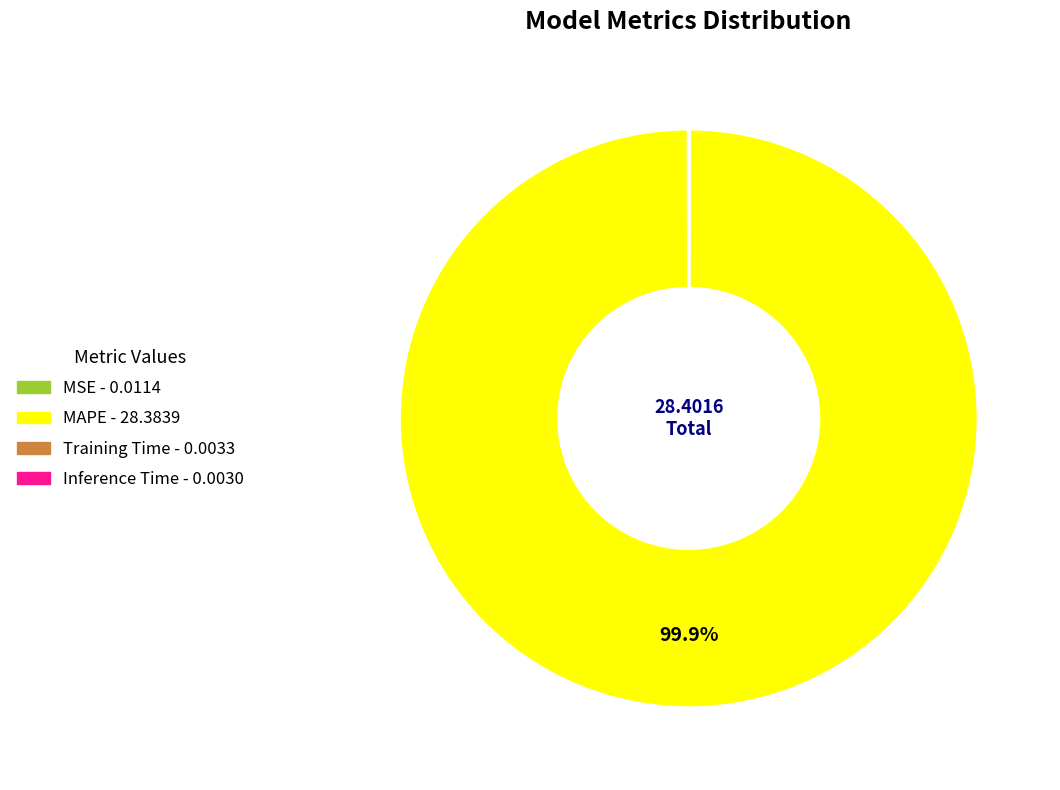

Is there a majority slice in this chart?

Yes